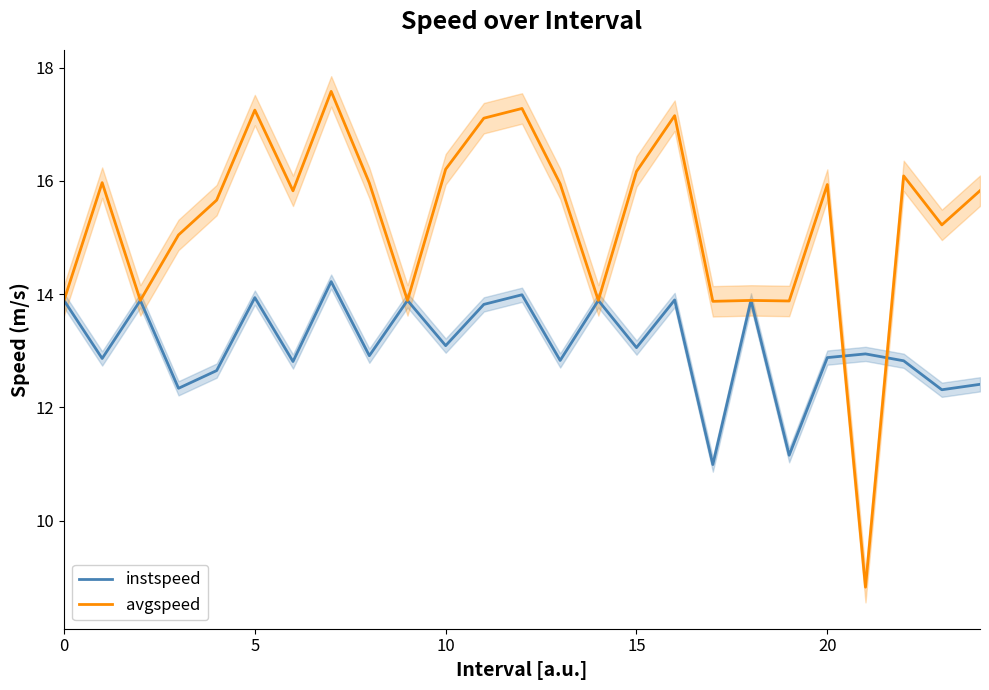

The value of avgspeed at 0 is 13.9. True or false?

True